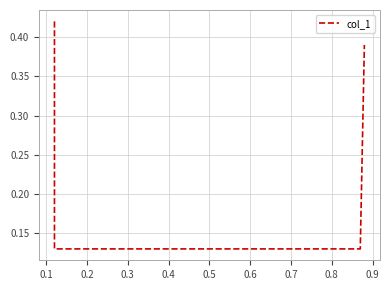

Reading right to left, what are all the values shown in this chart?

0.4	0.1	0.1	0.4